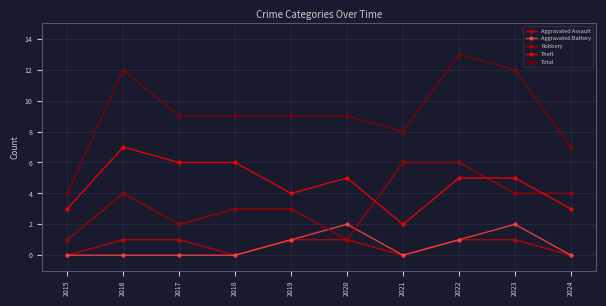

List the labels in order of Total value, largest first.

2022, 2016, 2023, 2017, 2018, 2019, 2020, 2021, 2024, 2015